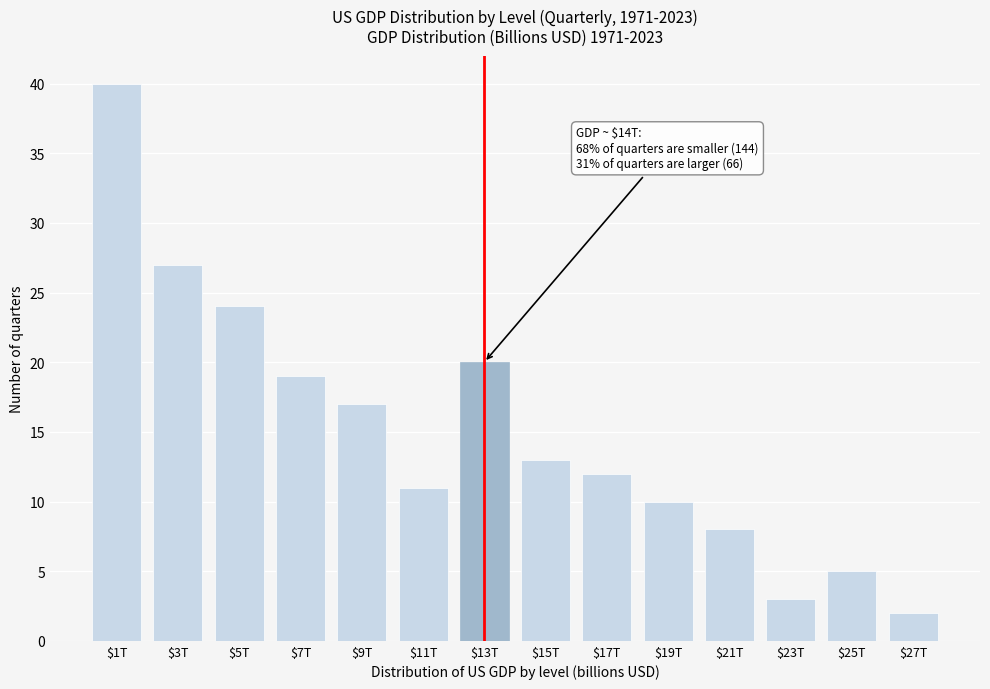

Reading right to left, list all the values displayed in this chart.

2	5	3	8	10	12	13	20	11	17	19	24	27	40